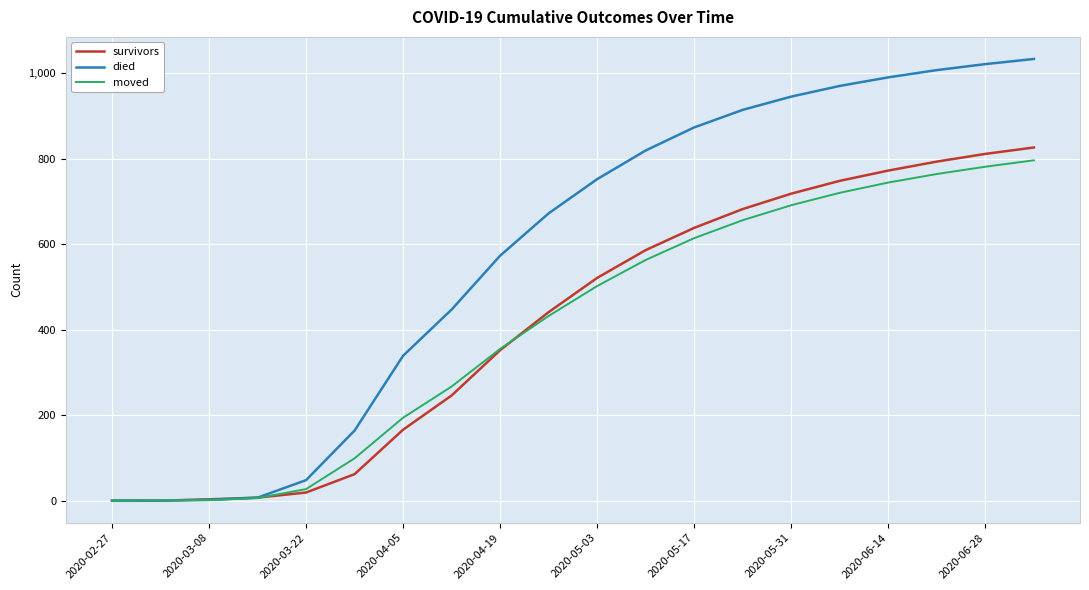

Which series has the largest total across all categories?

died